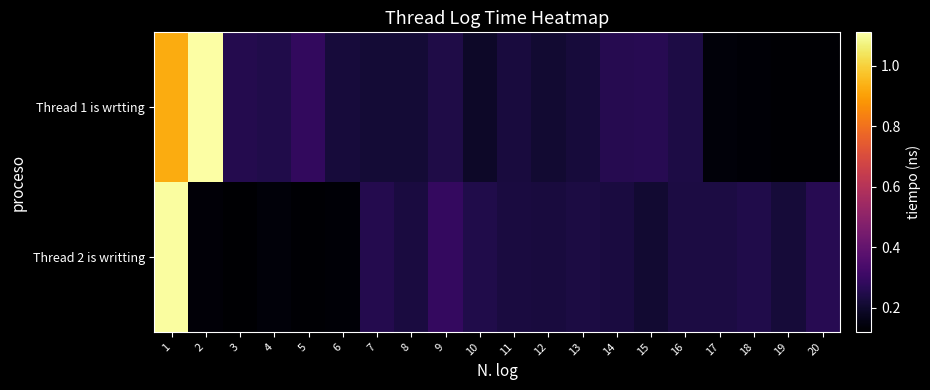

Which series has the largest range (max minus min)?

Thread 1 is wrtting